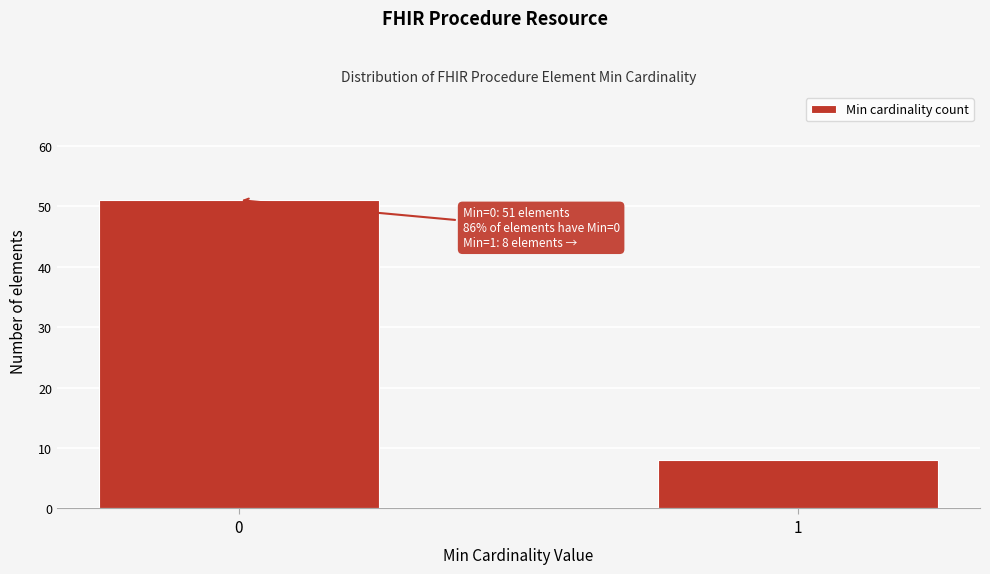

Reading right to left, what are all the values shown in this chart?

8	51